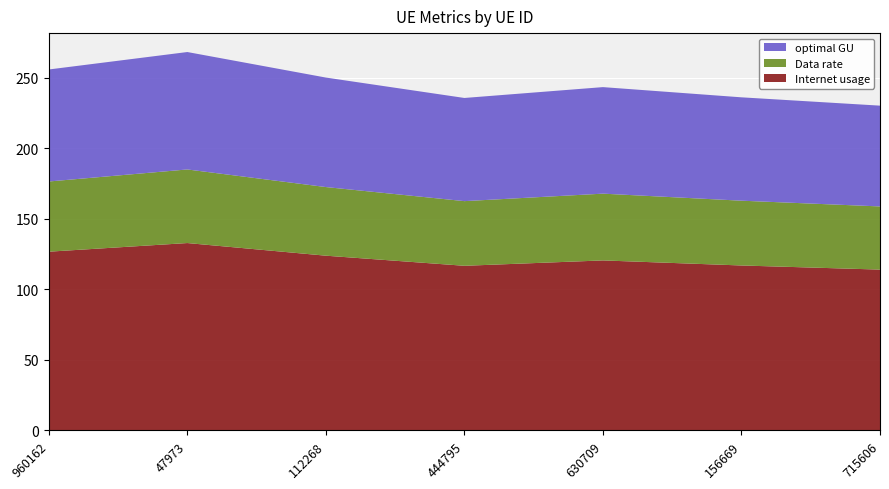

Reading left to right, list all the values displayed in this chart.

Internet usage: 126.8	132.9	123.9	116.8	120.6	117.0	114.1
Data rate: 49.8	52.2	48.7	45.9	47.4	46.0	44.8
optimal GU: 79.5	83.3	77.7	73.2	75.6	73.3	71.5